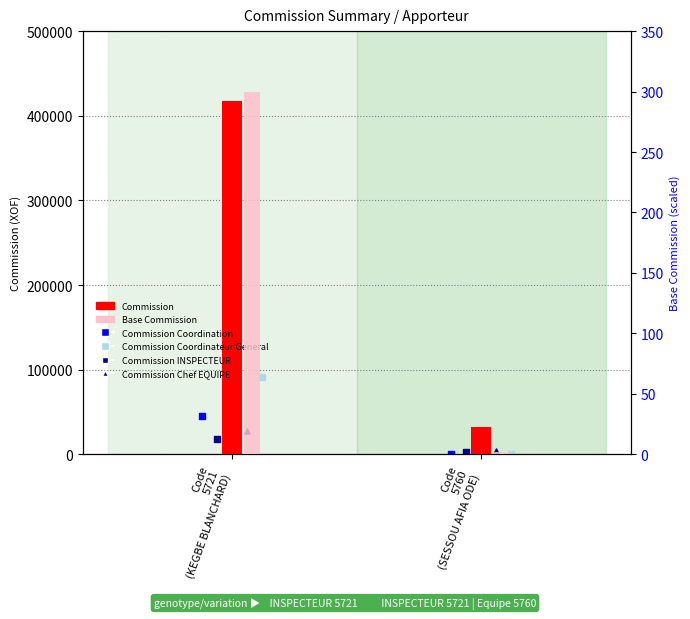

Which series has the largest total across all categories?

Commission